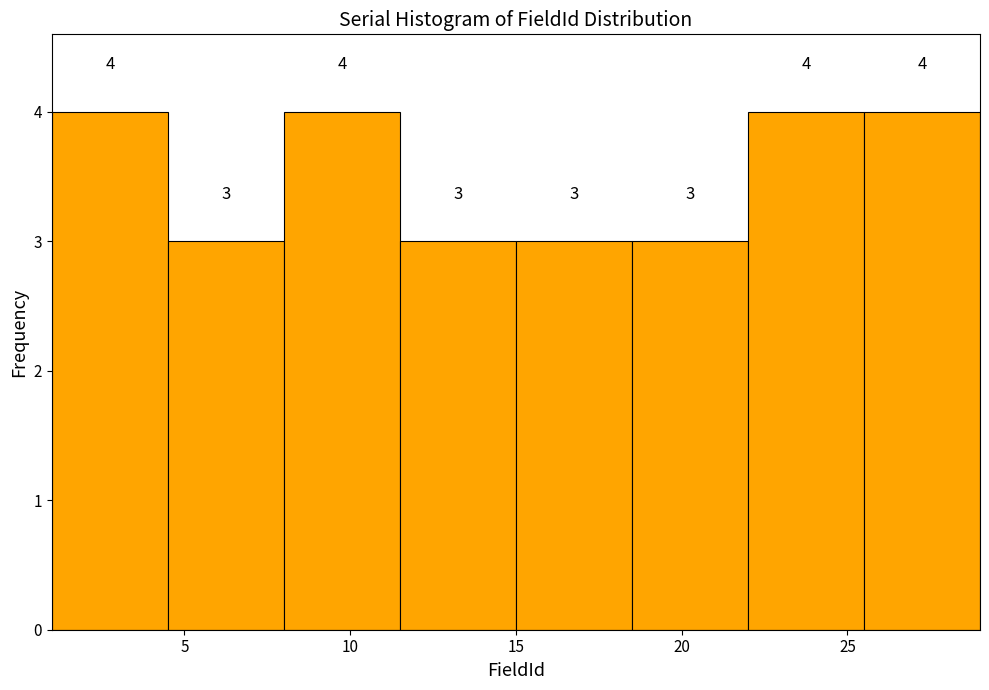

What is the height of the bar covering 25.5 to 29.0 on the x-axis?

4